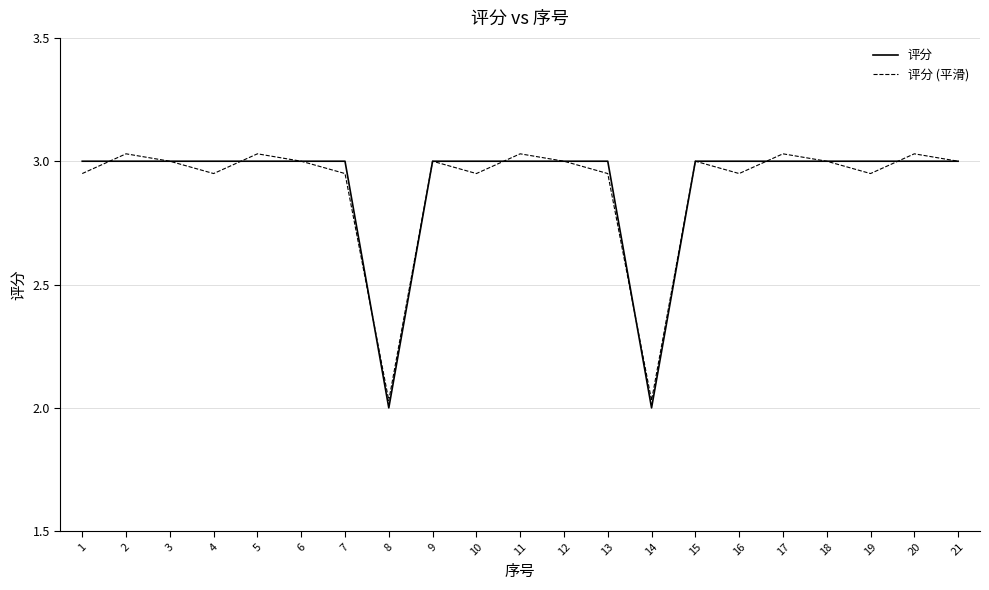

Where does the 评分 (平滑) series first go above 3?

2